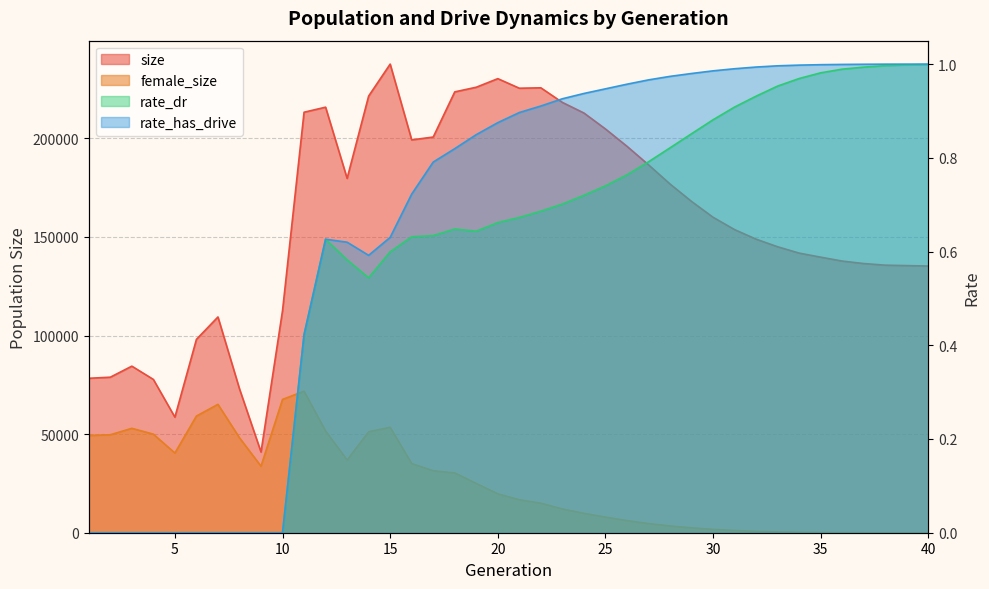

True or false: size has more than 1 interior local peaks.

True